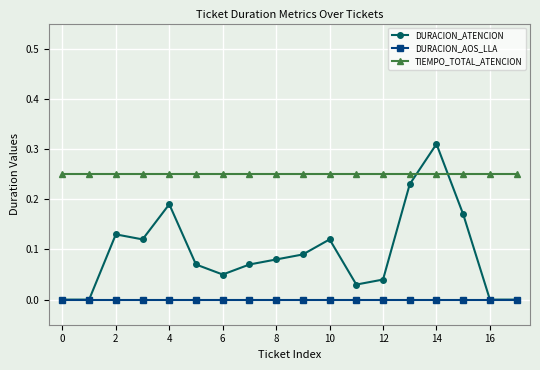

How many intersections are there between DURACION_ATENCION and TIEMPO_TOTAL_ATENCION?

2